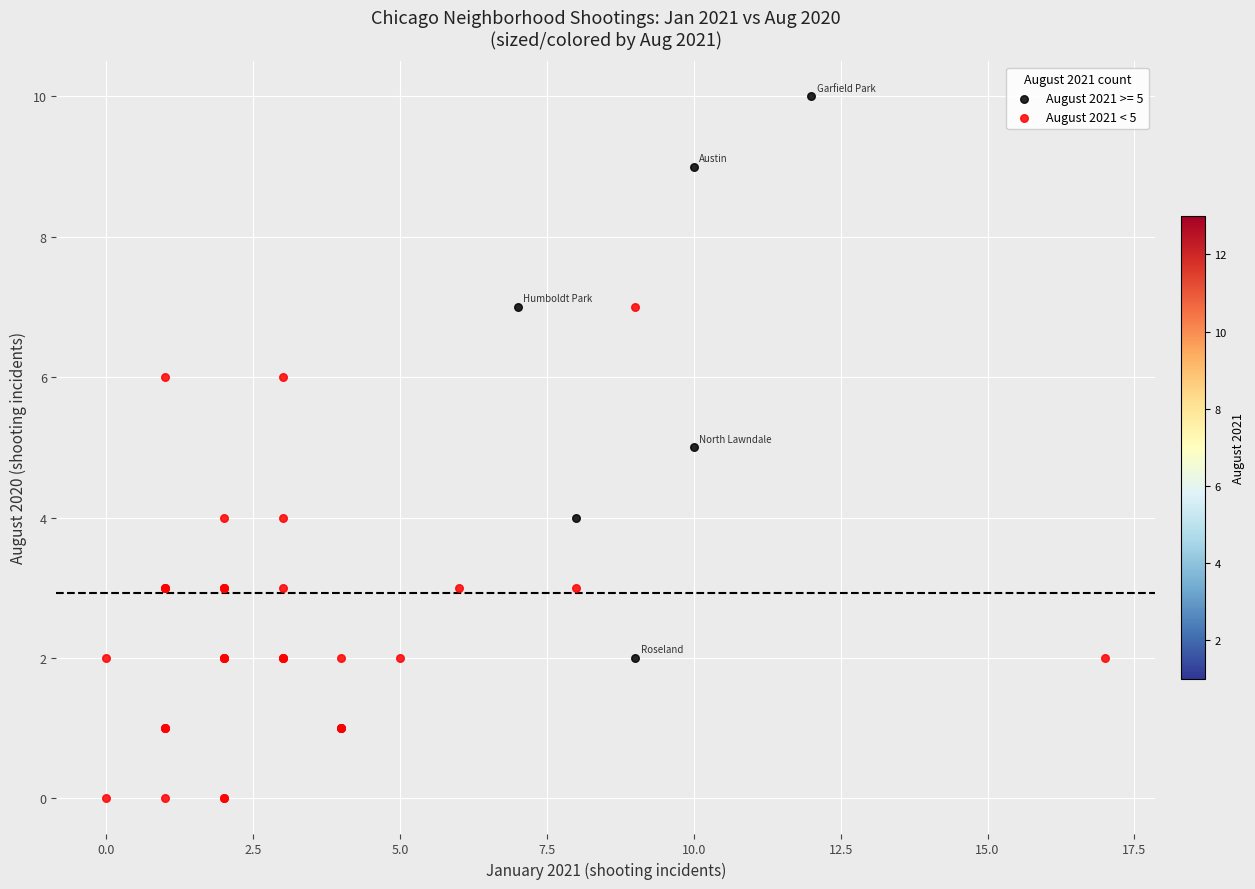

Which series has the largest Y range (max minus min)?

August 2021 >= 5